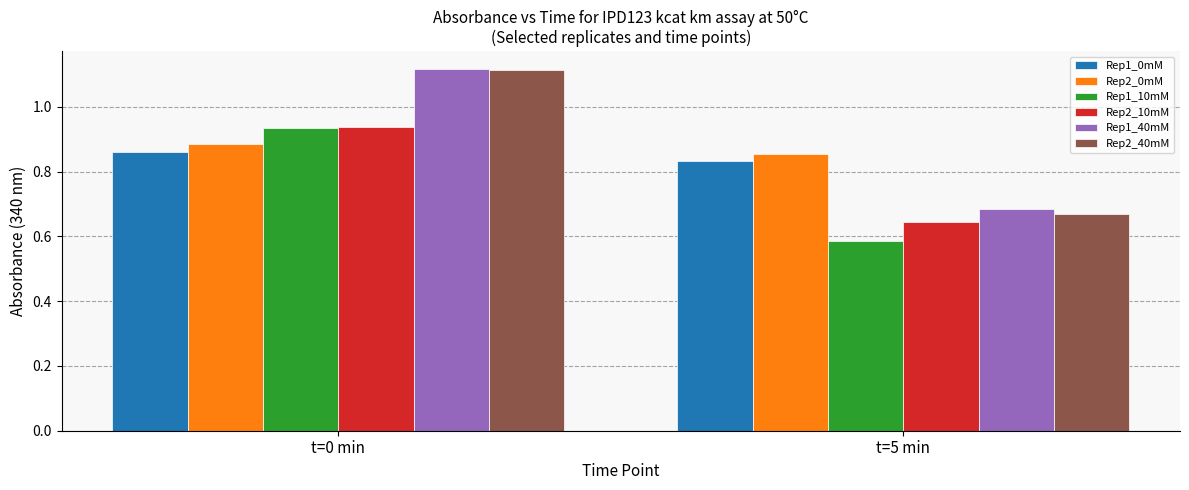

Which series has the widest spread of values?

Rep2_40mM